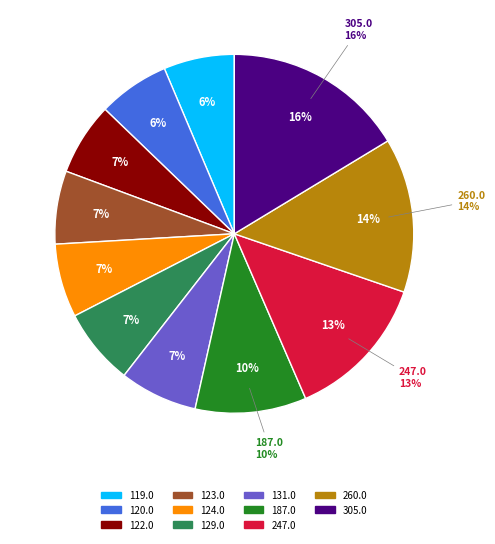

To the nearest percent, what is the difference between the largest and smallest slice percentages?

10%